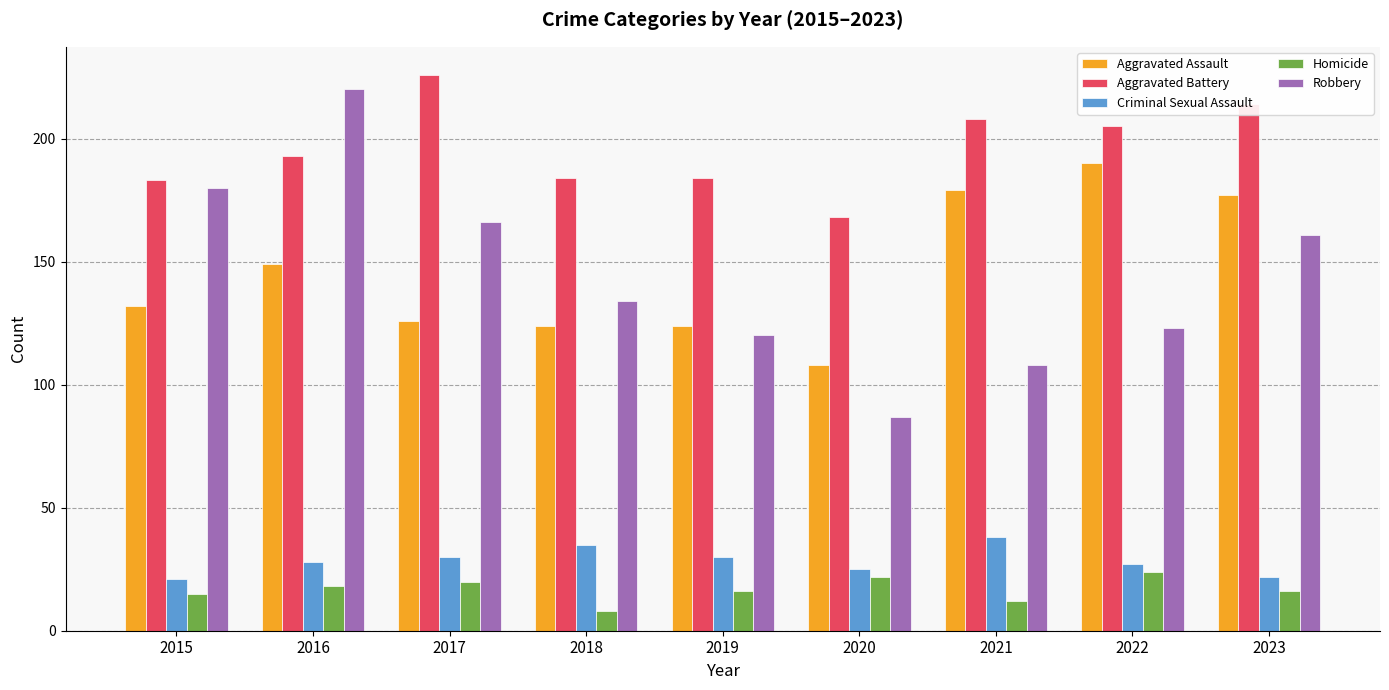

At how many categories does at least one series exceed 171?

8